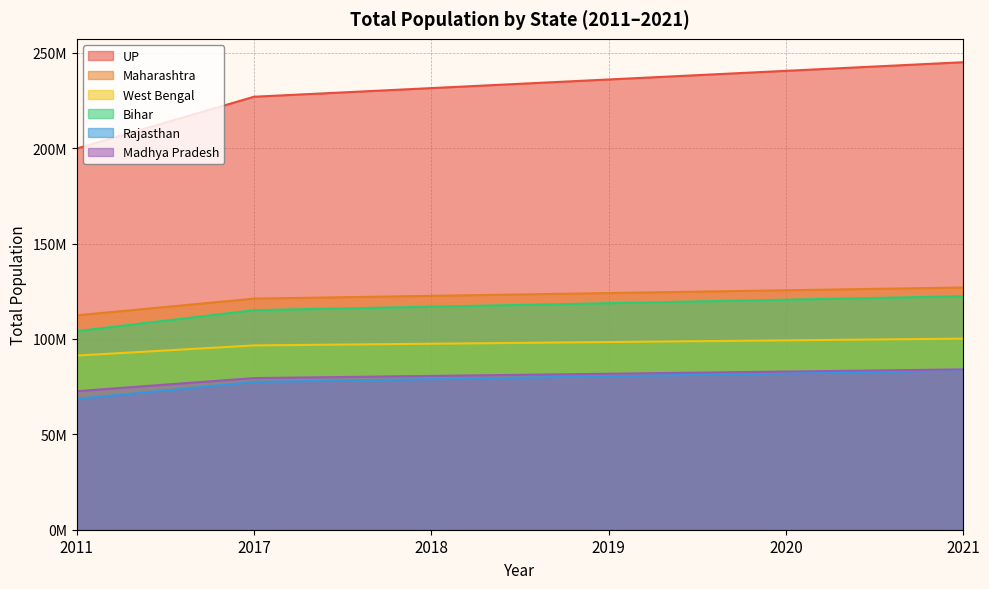

Does the chart have visible grid lines?

Yes